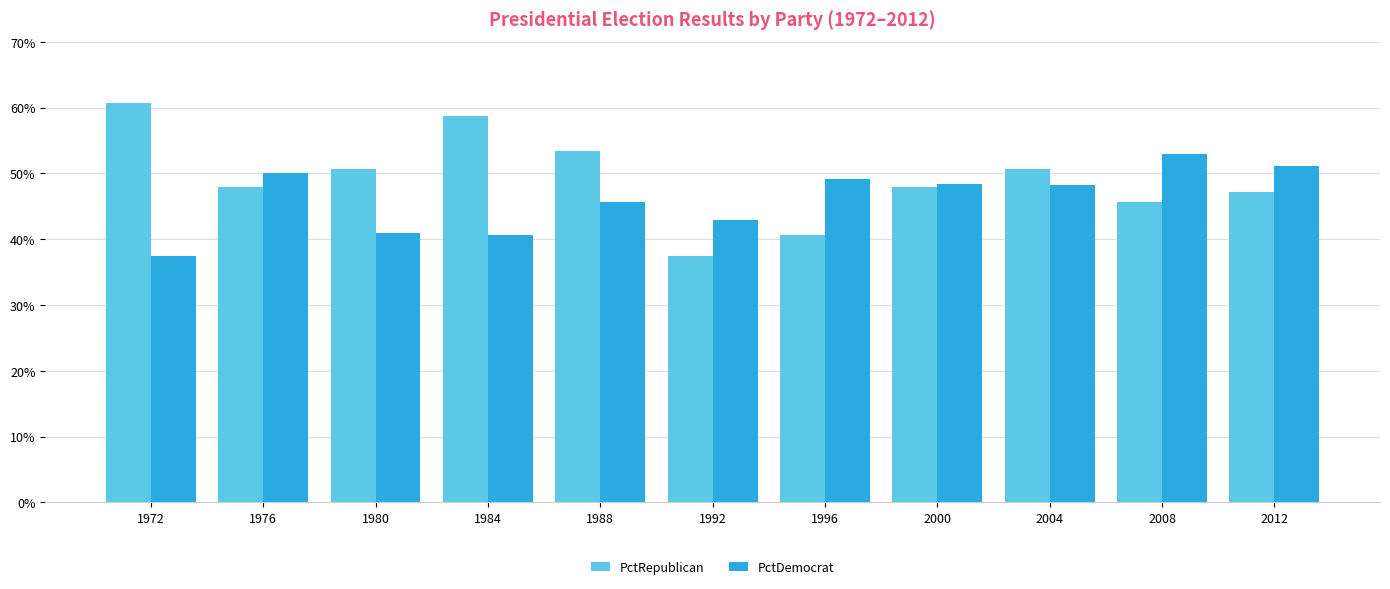

The PctDemocrat series shows 50.1 at 1976. True or false?

True